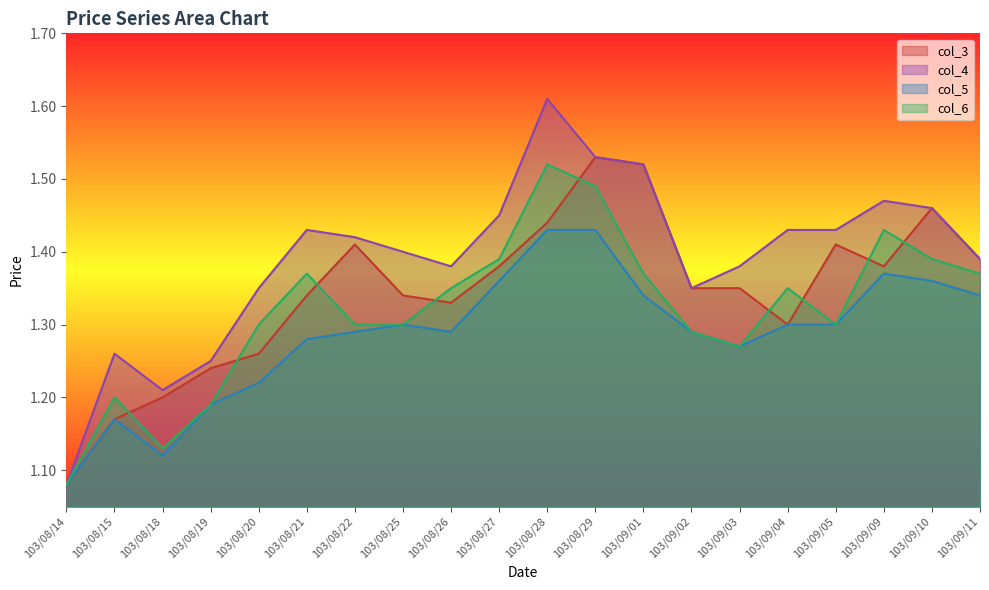

Reading left to right, list all the values displayed in this chart.

col_3: 103/08/14=1.1	103/08/15=1.2	103/08/18=1.2	103/08/19=1.2	103/08/20=1.3	103/08/21=1.3	103/08/22=1.4	103/08/25=1.3	103/08/26=1.3	103/08/27=1.4	103/08/28=1.4	103/08/29=1.5	103/09/01=1.5	103/09/02=1.4	103/09/03=1.4	103/09/04=1.3	103/09/05=1.4	103/09/09=1.4	103/09/10=1.5	103/09/11=1.4
col_4: 103/08/14=1.1	103/08/15=1.3	103/08/18=1.2	103/08/19=1.2	103/08/20=1.4	103/08/21=1.4	103/08/22=1.4	103/08/25=1.4	103/08/26=1.4	103/08/27=1.4	103/08/28=1.6	103/08/29=1.5	103/09/01=1.5	103/09/02=1.4	103/09/03=1.4	103/09/04=1.4	103/09/05=1.4	103/09/09=1.5	103/09/10=1.5	103/09/11=1.4
col_5: 103/08/14=1.1	103/08/15=1.2	103/08/18=1.1	103/08/19=1.2	103/08/20=1.2	103/08/21=1.3	103/08/22=1.3	103/08/25=1.3	103/08/26=1.3	103/08/27=1.4	103/08/28=1.4	103/08/29=1.4	103/09/01=1.3	103/09/02=1.3	103/09/03=1.3	103/09/04=1.3	103/09/05=1.3	103/09/09=1.4	103/09/10=1.4	103/09/11=1.3
col_6: 103/08/14=1.1	103/08/15=1.2	103/08/18=1.1	103/08/19=1.2	103/08/20=1.3	103/08/21=1.4	103/08/22=1.3	103/08/25=1.3	103/08/26=1.4	103/08/27=1.4	103/08/28=1.5	103/08/29=1.5	103/09/01=1.4	103/09/02=1.3	103/09/03=1.3	103/09/04=1.4	103/09/05=1.3	103/09/09=1.4	103/09/10=1.4	103/09/11=1.4